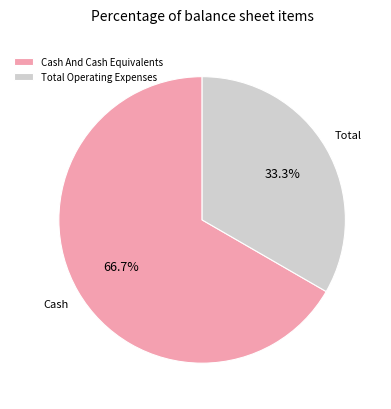

Which slice is the largest?

Cash And Cash Equivalents